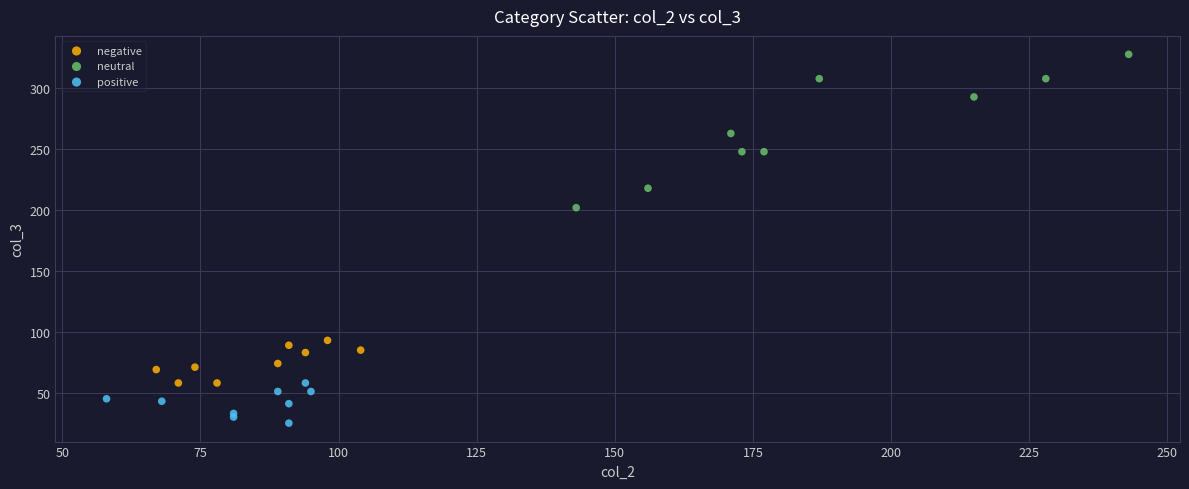

Which series contains the lowest Y value?

positive